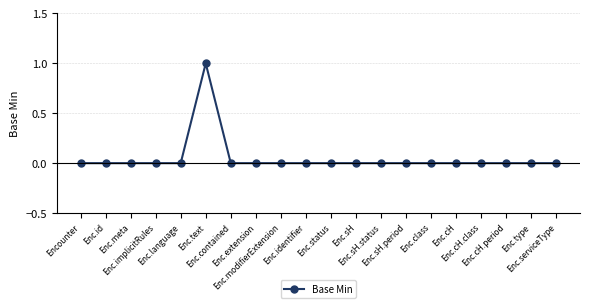

Does the chart have visible grid lines?

Yes